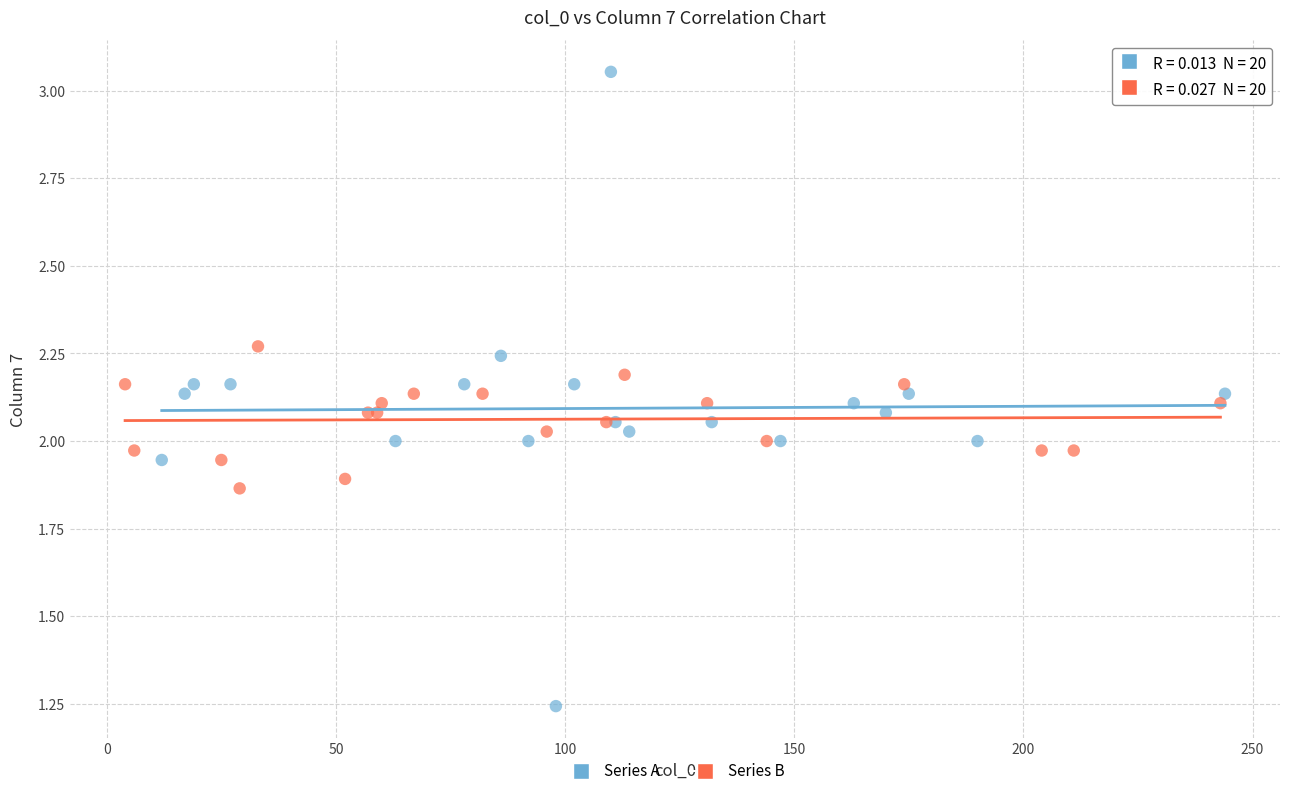

Which series has the largest Y range (max minus min)?

Series A